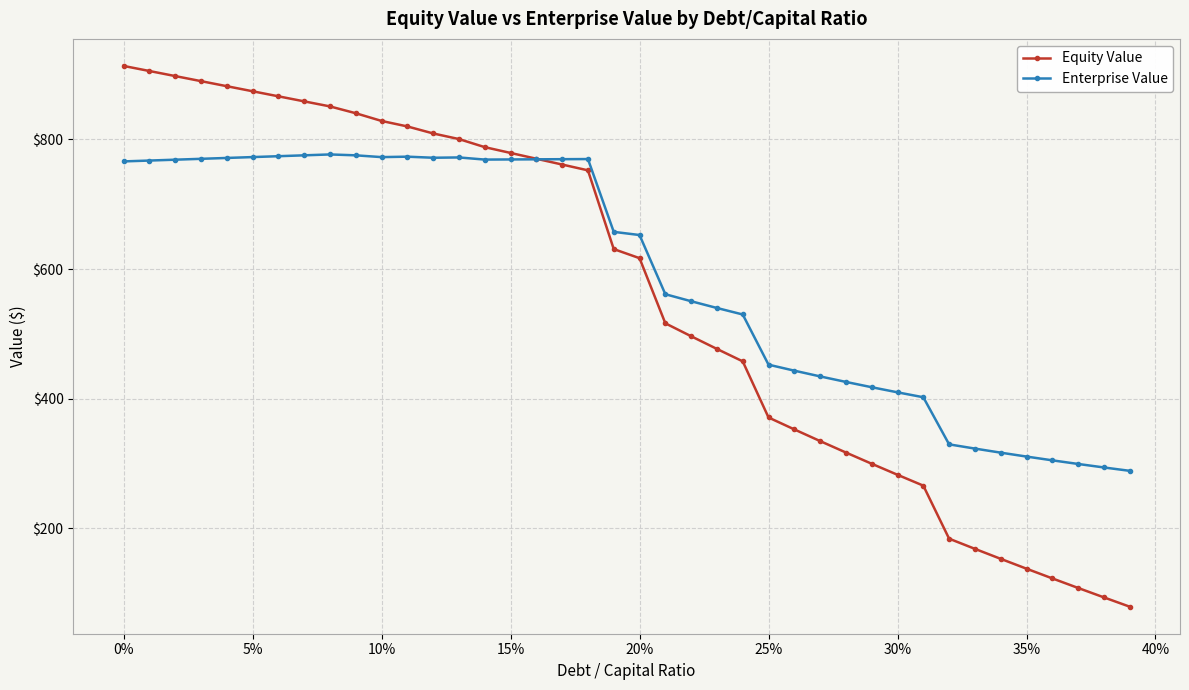

What is the value of the Equity Value point at the 17th from the left?

770.2